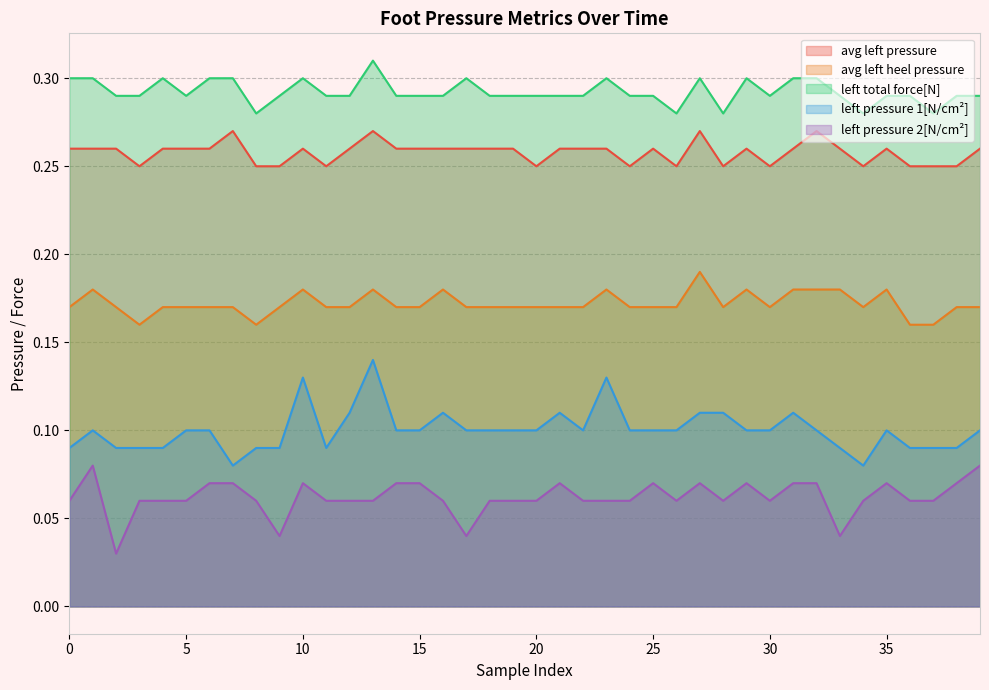

What is the total value across all series at 6?

0.9